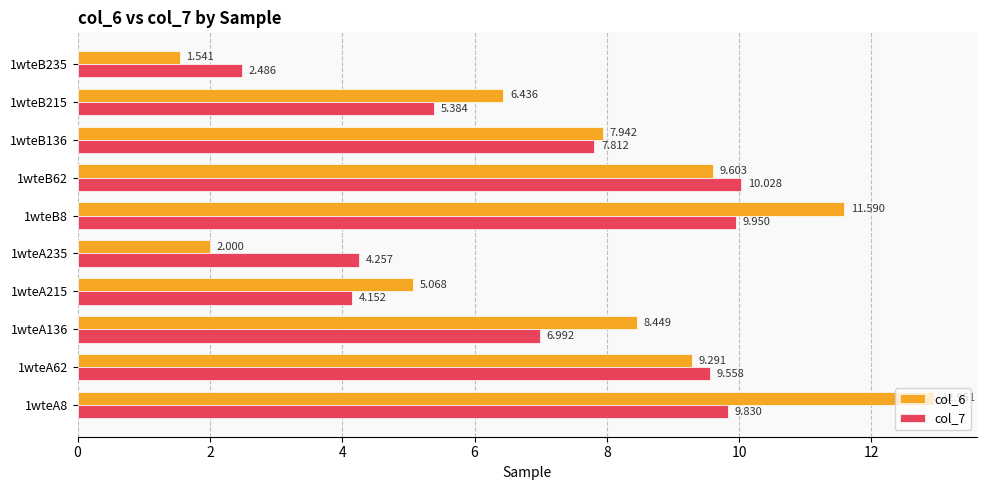

What are all the series names shown in the legend?

col_6, col_7